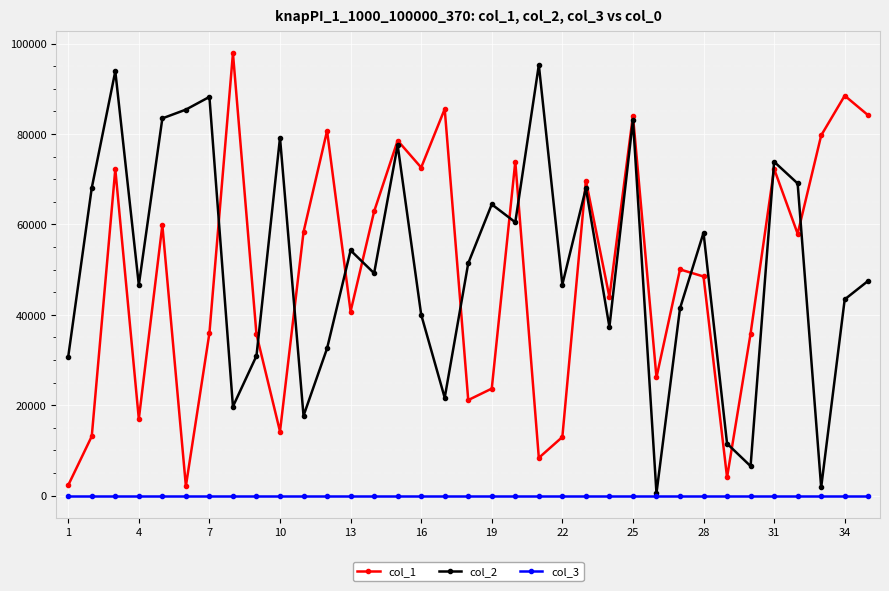

True or false: col_1 has more than 2 interior local peaks.

True